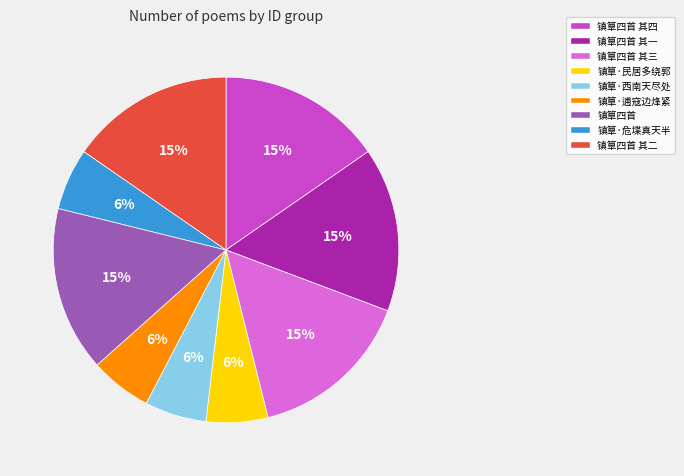

To the nearest percent, what portion does 镇筸·西南天尽处 represent?

6%